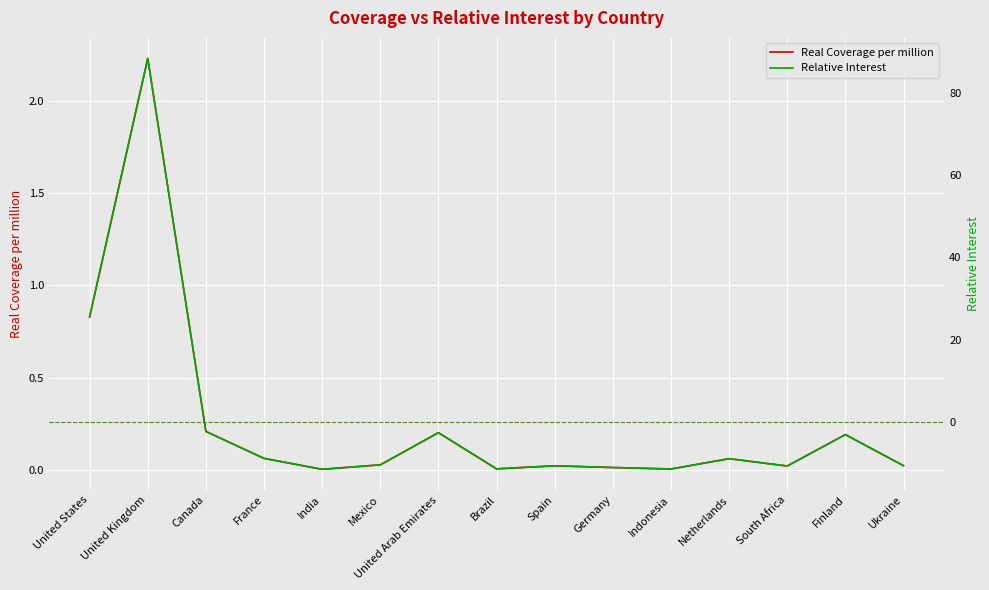

Read the Real Coverage per million value at United Arab Emirates.

0.2